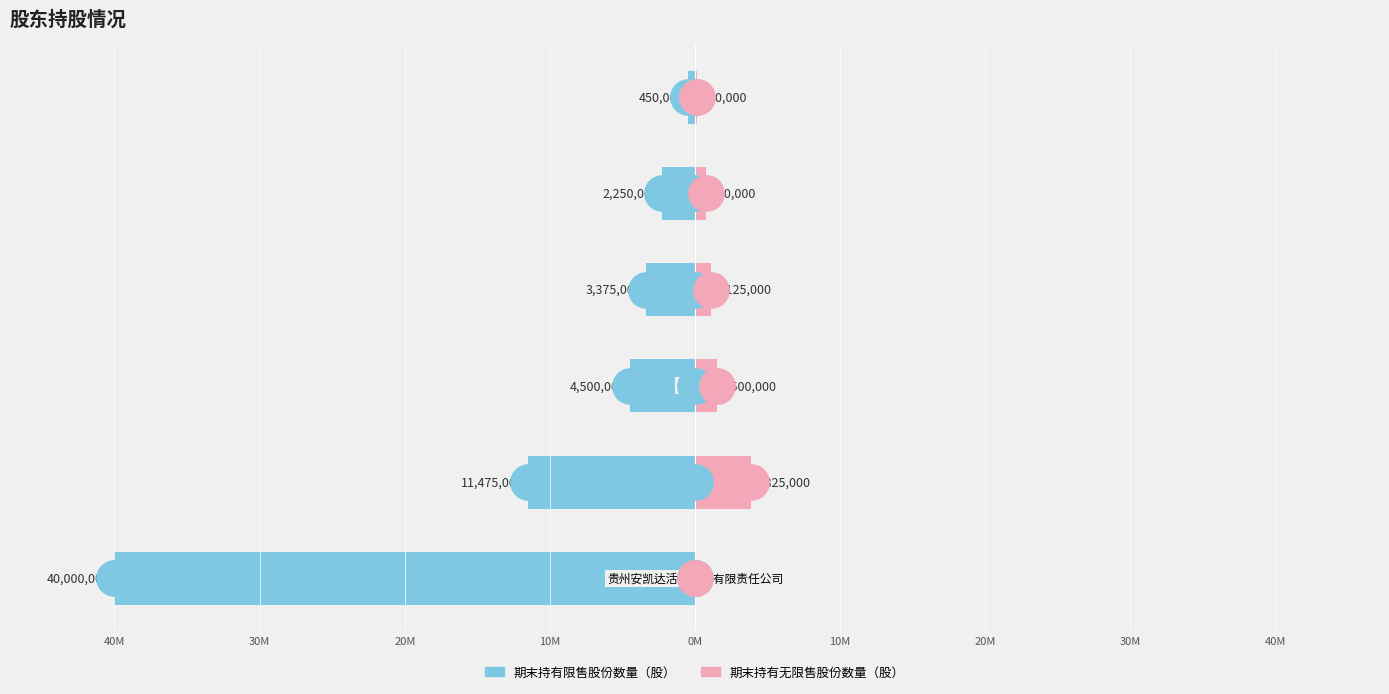

Is the value of 期末持有无限售股份数量（股） at 10M greater than the value of 期末持有限售股份数量（股） at 20M?

Yes